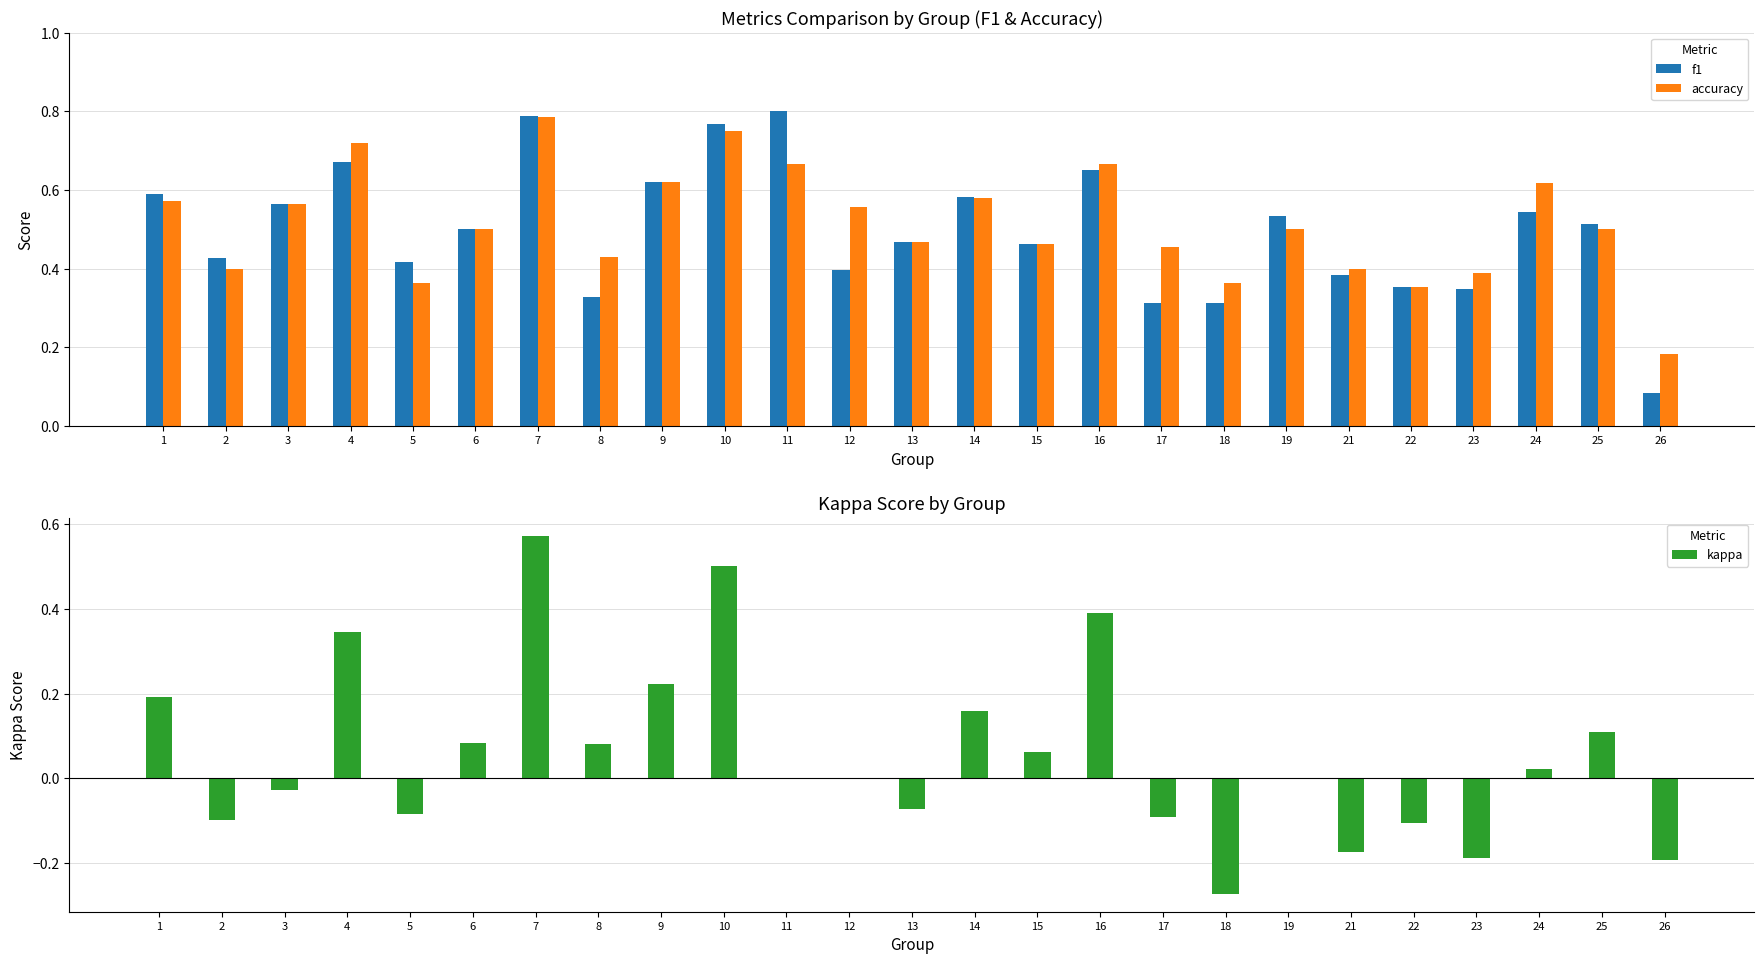

The kappa series shows -0.4 at 19. True or false?

False